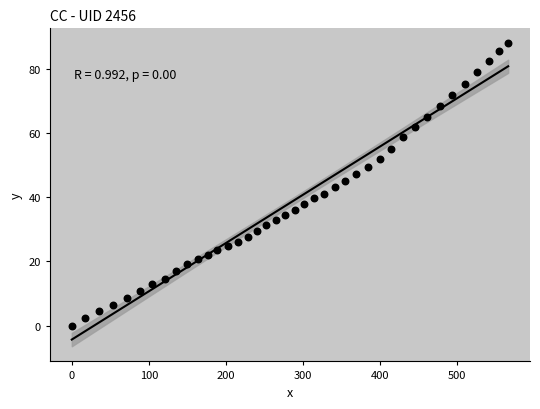

What is the range of X values (max minus min)?

566.2